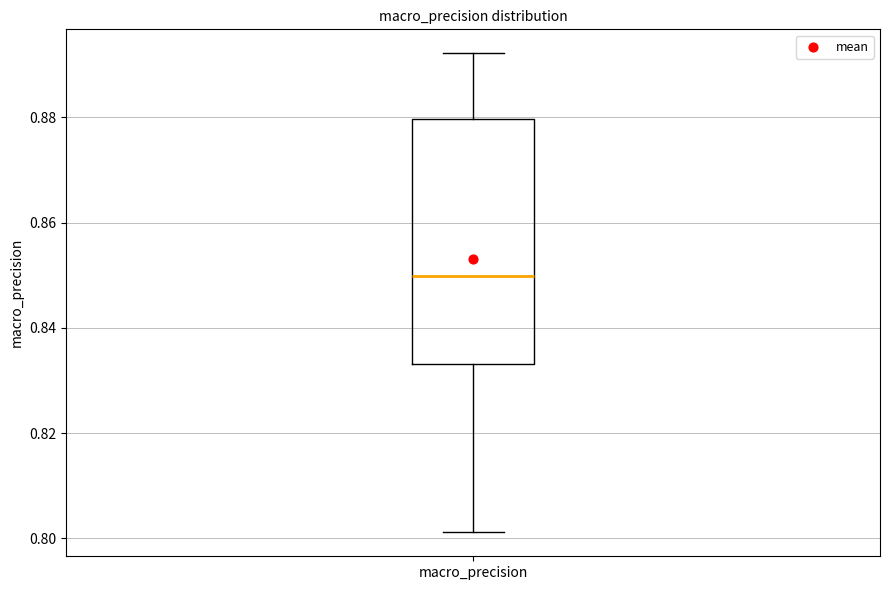

Transcribe this box plot: give where the median line is, the range the box spans, and where the two whiskers end, as read against the y-axis. The values are not printed on the chart, so give them approximately, as read against the axis.

median 0.850, box 0.834 to 0.880, whiskers 0.802 to 0.892